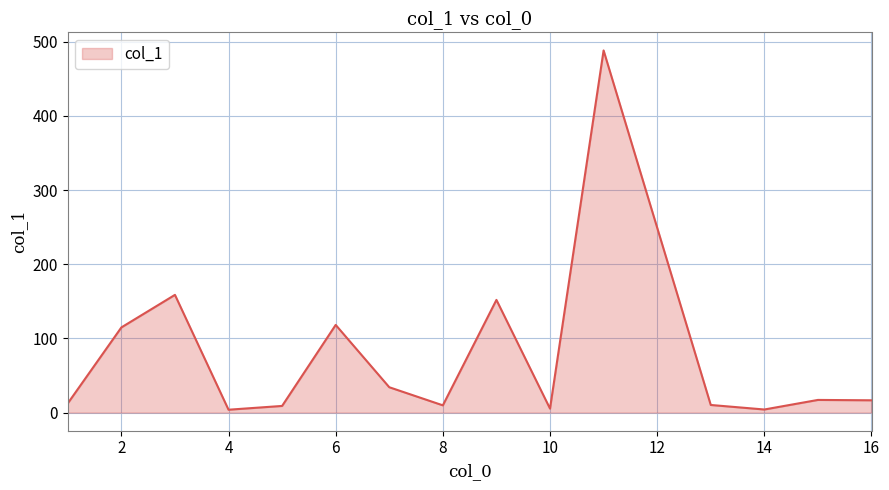

What is the difference between the maximum and minimum values?

484.2